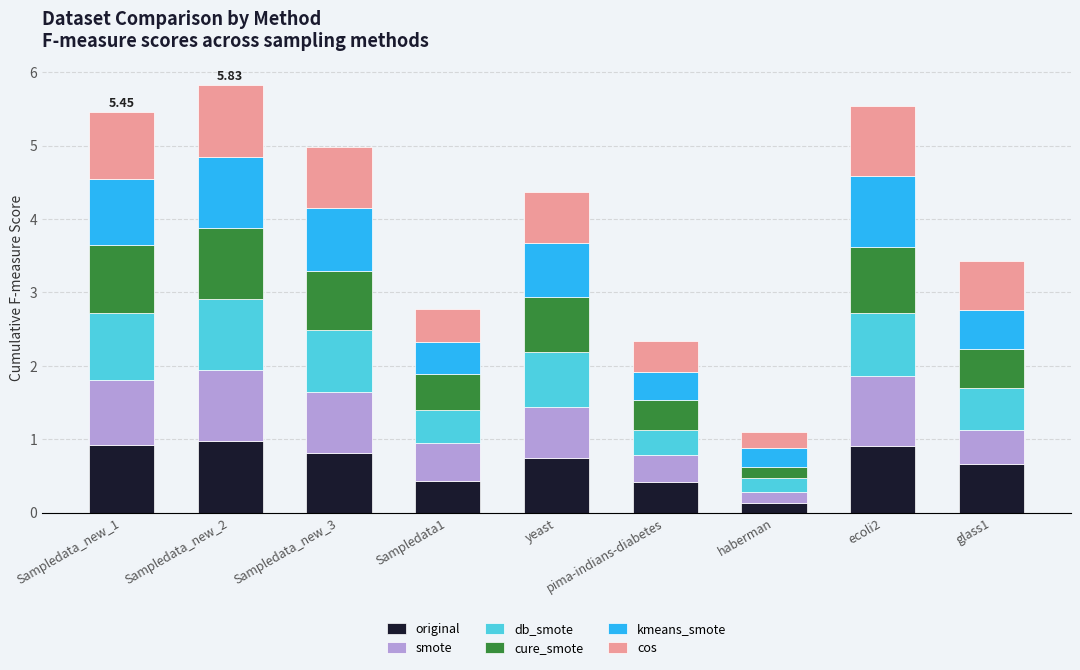

At which label does original reach its minimum?

haberman